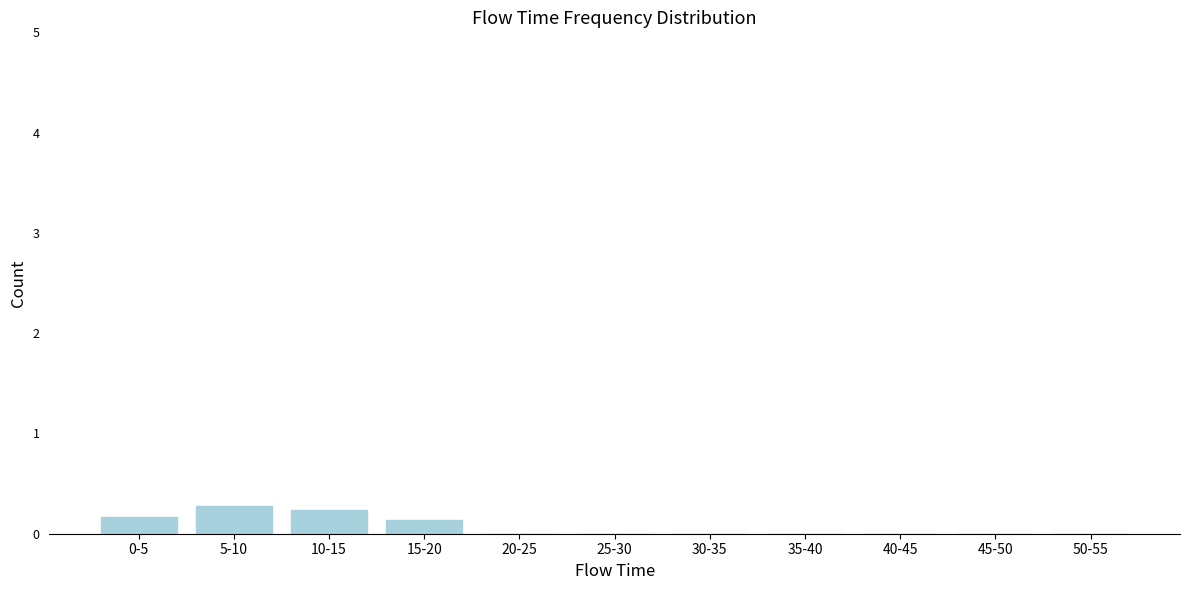

Reading left to right, transcribe all the data shown in this chart.

0-5=0.2	5-10=0.3	10-15=0.2	15-20=0.1	20-25=0.0	25-30=0.0	30-35=0.0	35-40=0.0	40-45=0.0	45-50=0.0	50-55=0.0